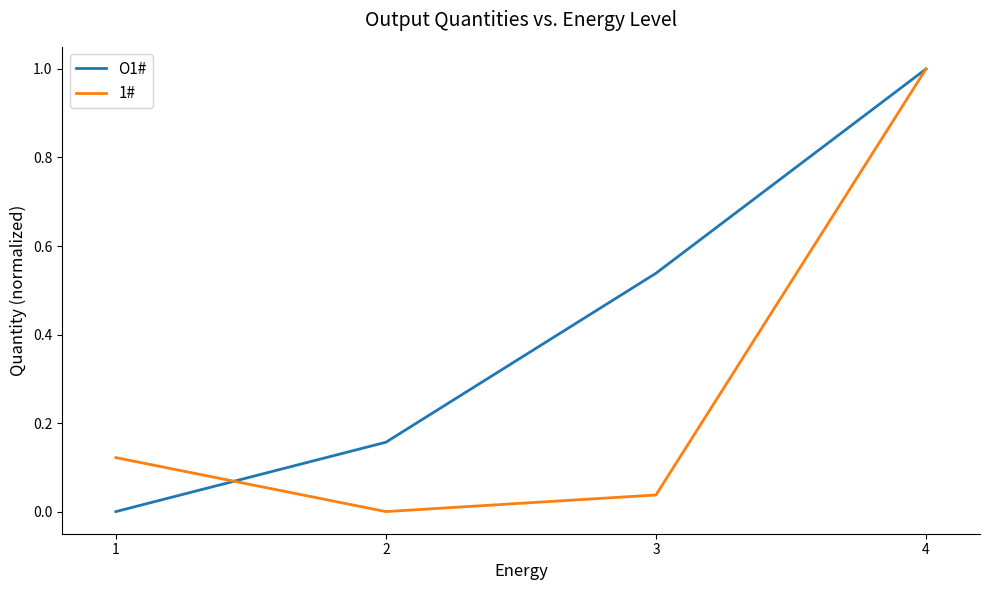

Is this an area chart (filled region under the line)?

No